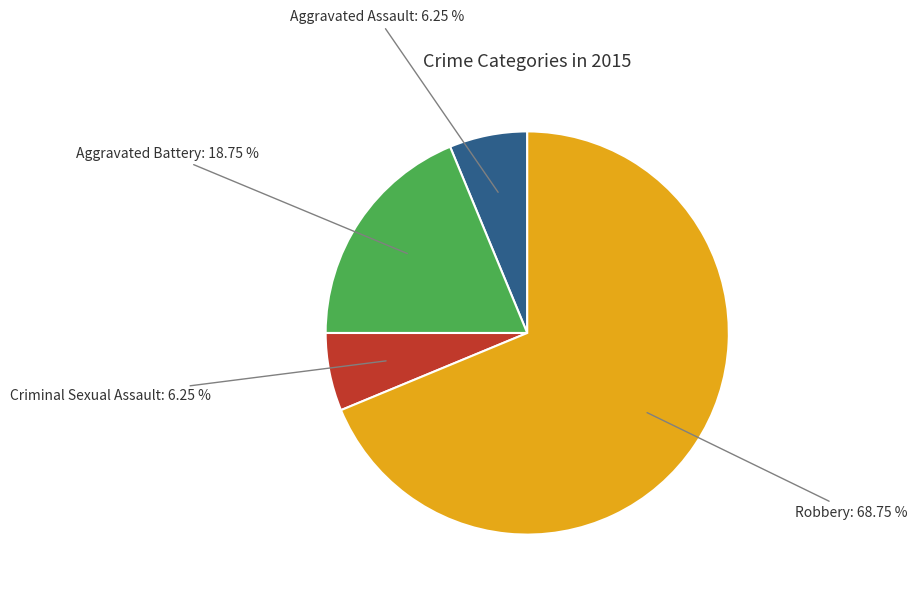

How many segments does this pie chart have?

4